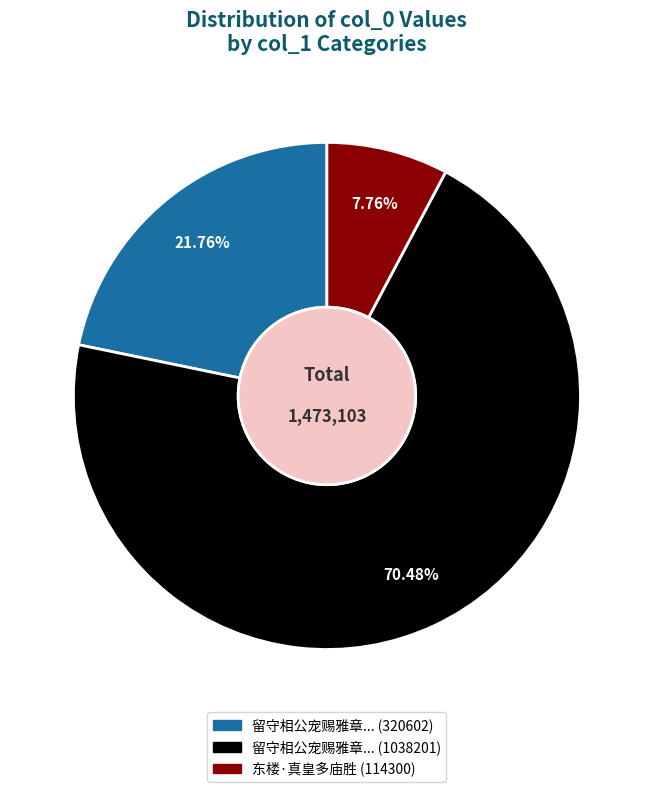

Is there a majority slice in this chart?

Yes